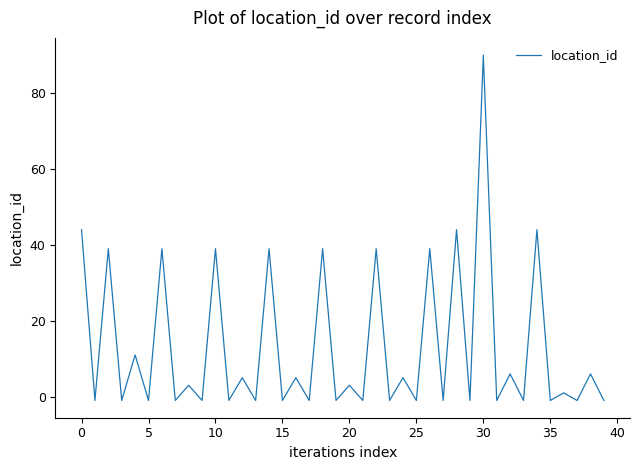

What is the maximum value shown in the chart?

90